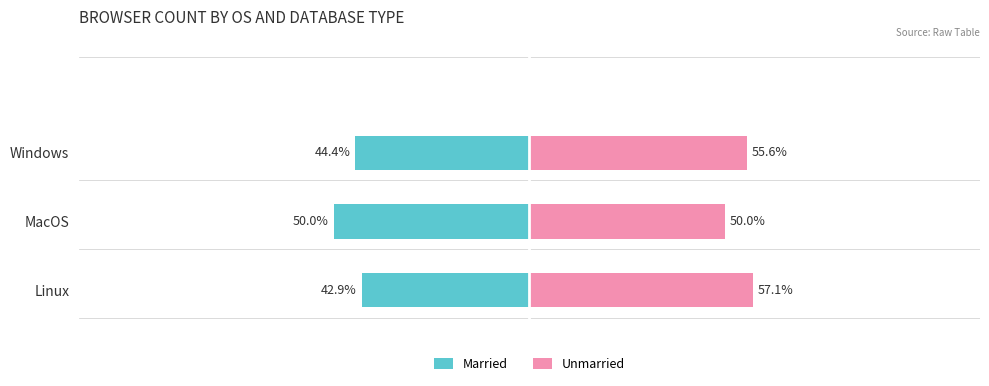

What are all the series names shown in the legend?

Married, Unmarried